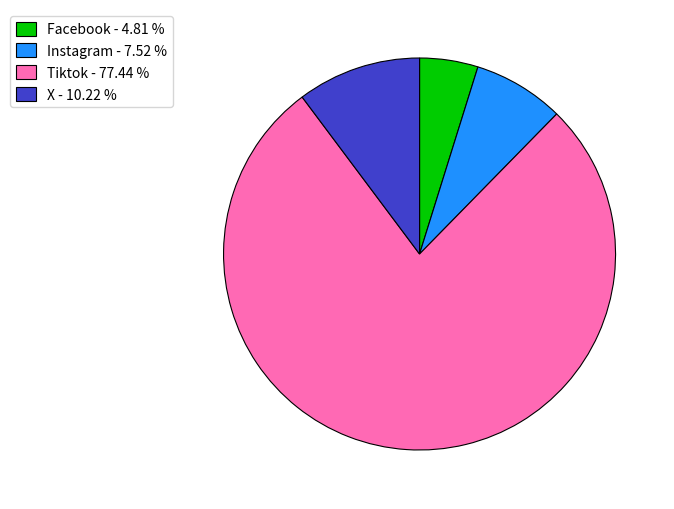

Is Facebook - 4.81 % the majority of the pie?

No